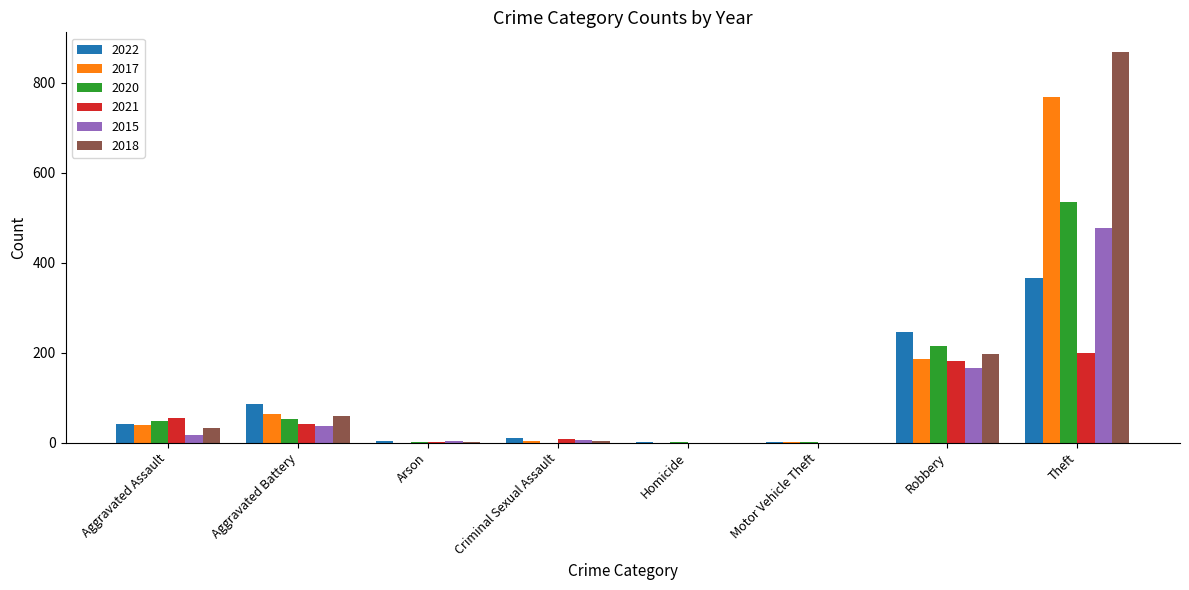

Is it true that 2017 equals 42 at Robbery?

False